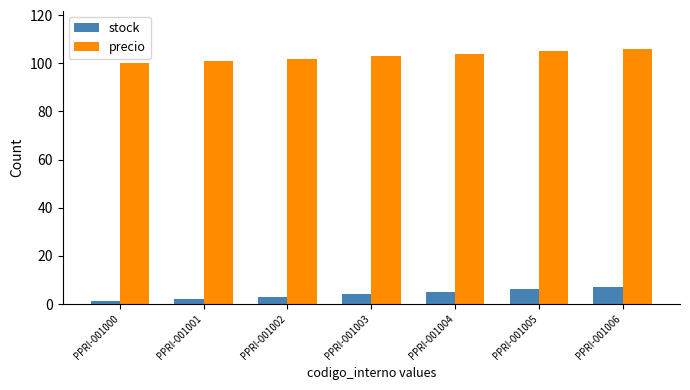

Which series has the largest total across all categories?

precio